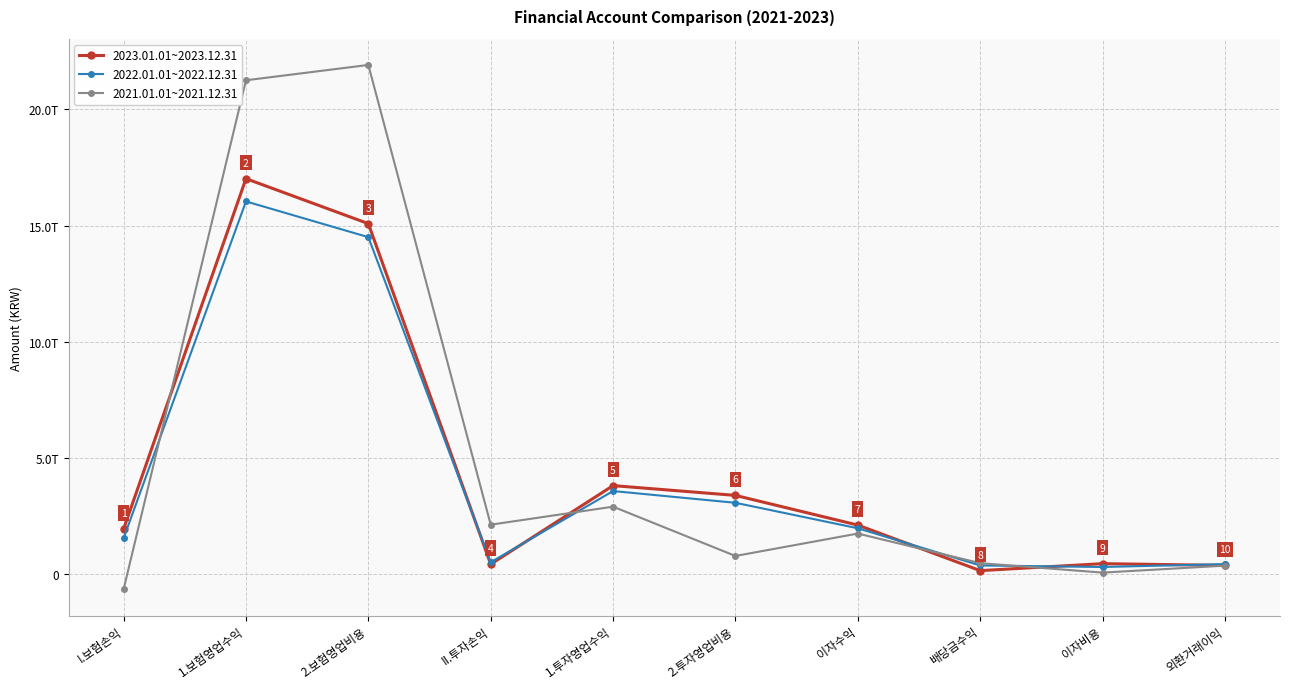

What are all the series names shown in the legend?

2023.01.01~2023.12.31, 2022.01.01~2022.12.31, 2021.01.01~2021.12.31